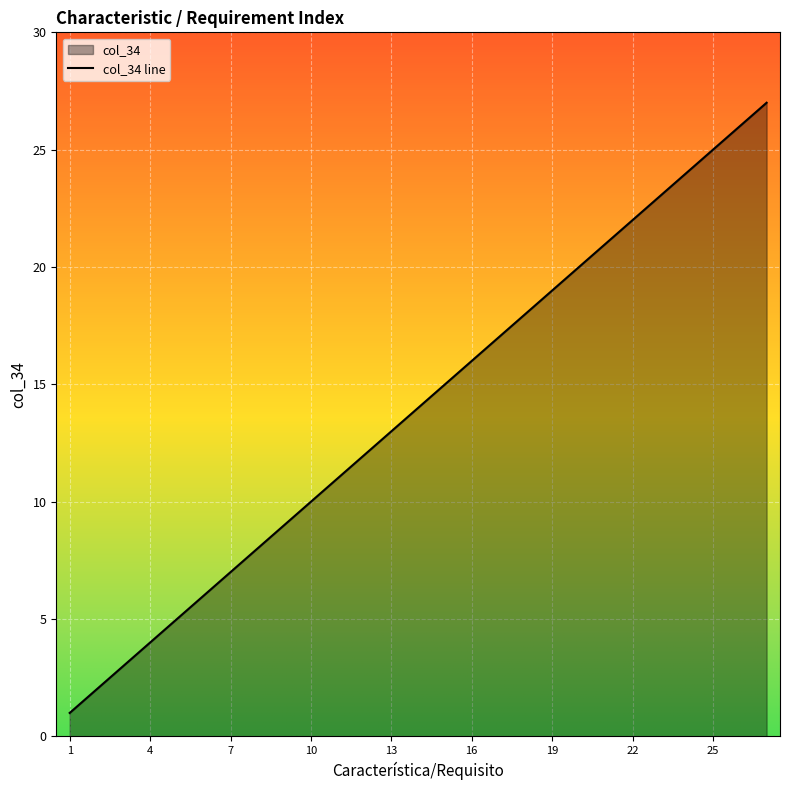

What is the ratio of the value at 13 to the value at 16?

0.8